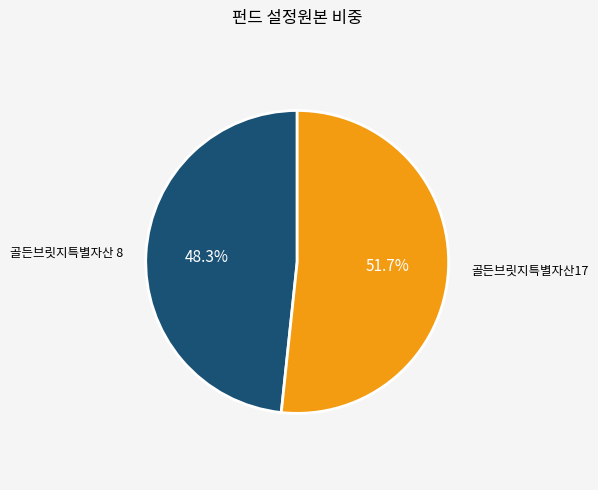

Is there any slice that represents more than half of the pie?

Yes